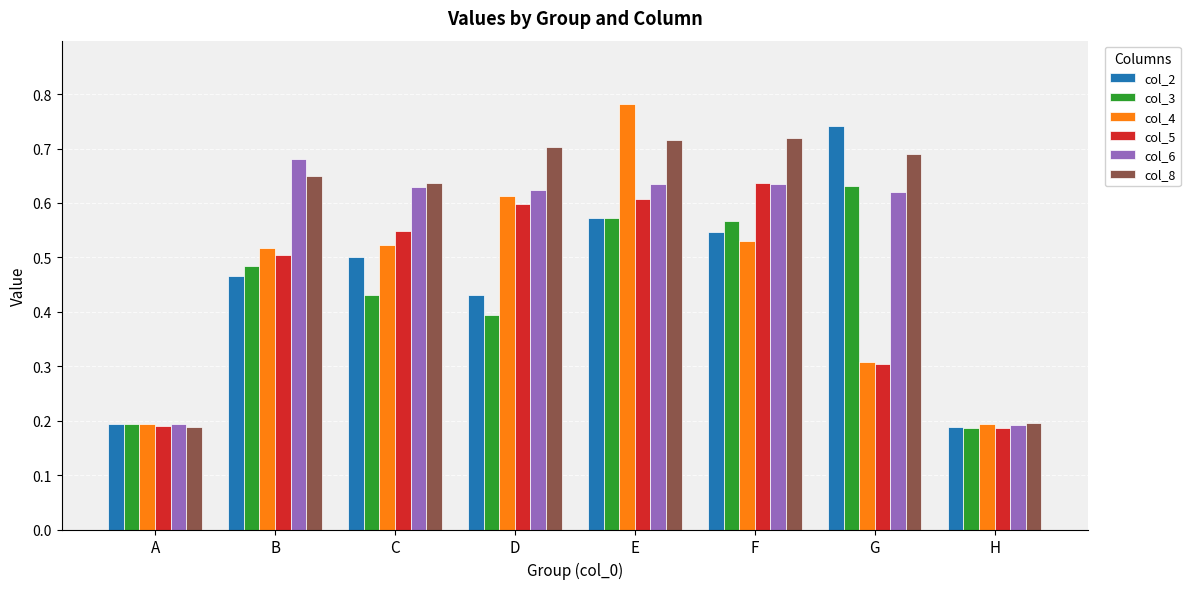

Is the value of col_5 at A greater than the value of col_8 at C?

No